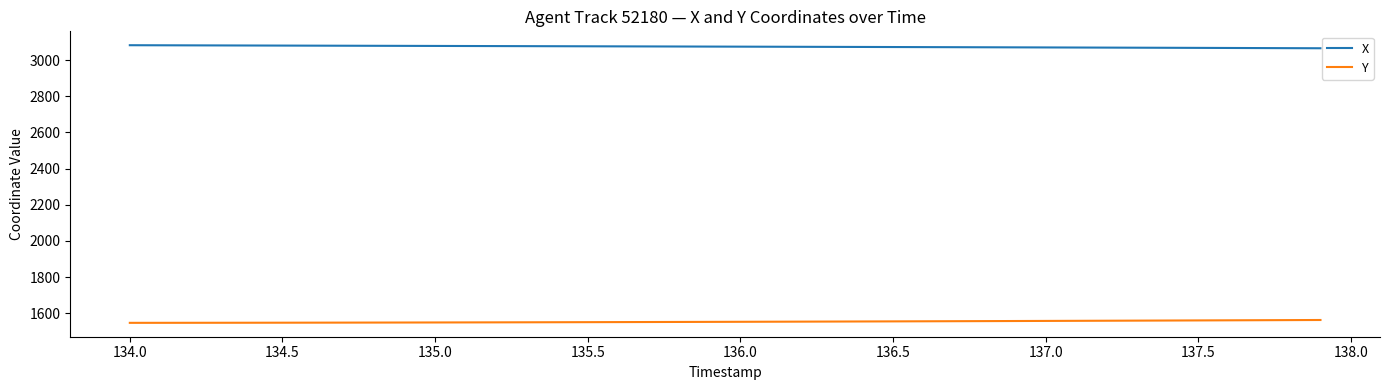

Which series has the largest total across all categories?

X